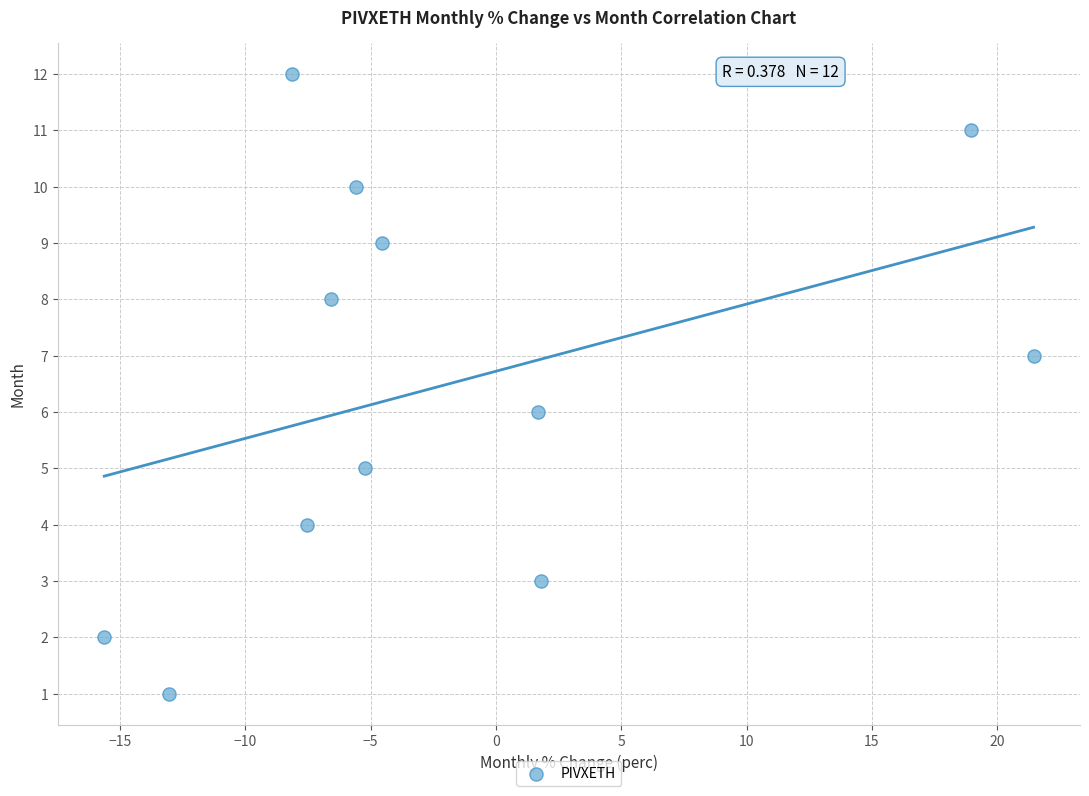

How many data points are displayed?

12